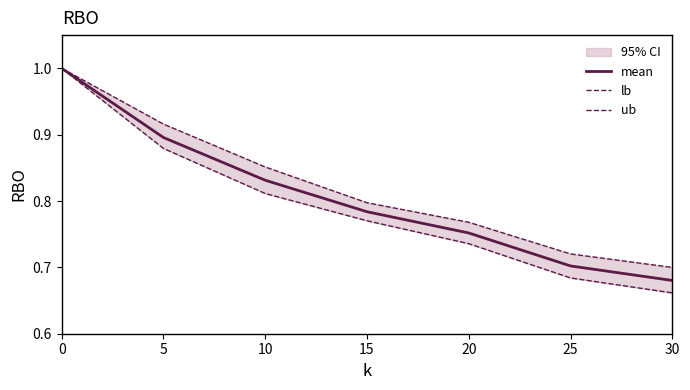

Is this an area chart (filled region under the line)?

No